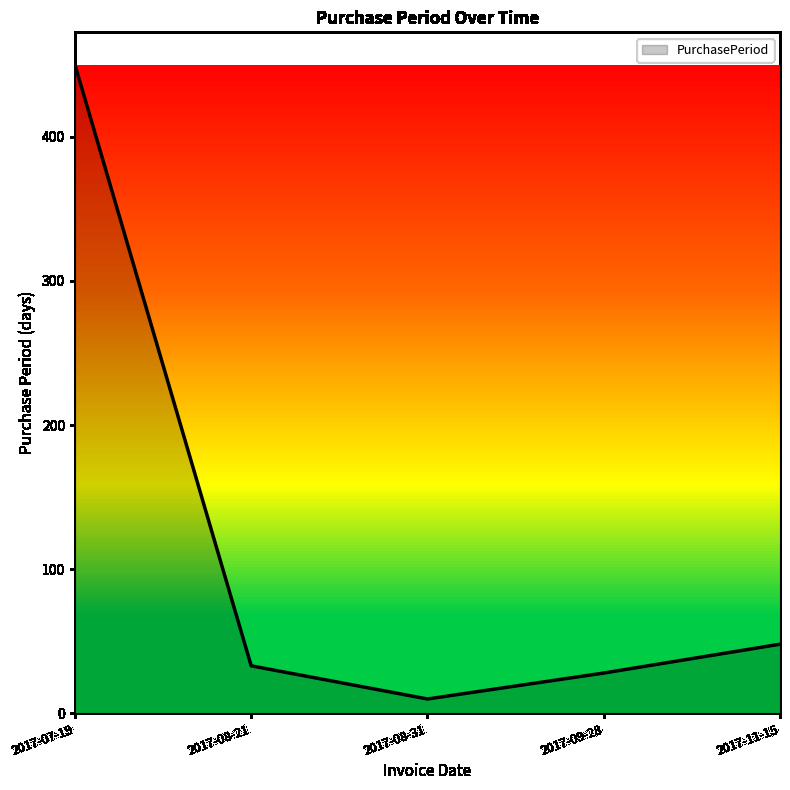

Approximately how many times larger is the value at 2017-07-19 compared to 2017-08-31?

45.0